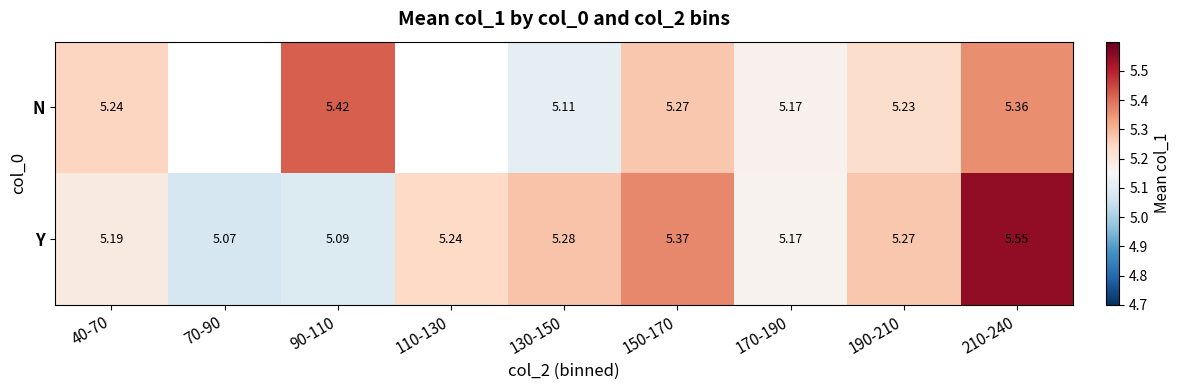

The N series shows 2.5 at 170-190. True or false?

False